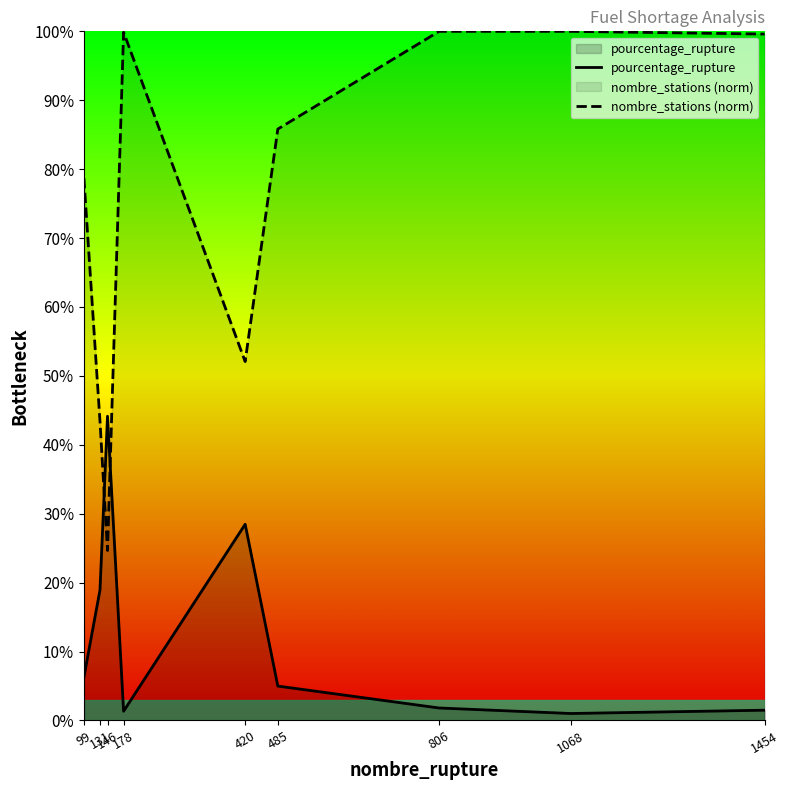

Where is pourcentage_rupture nearest to the value 22?

131